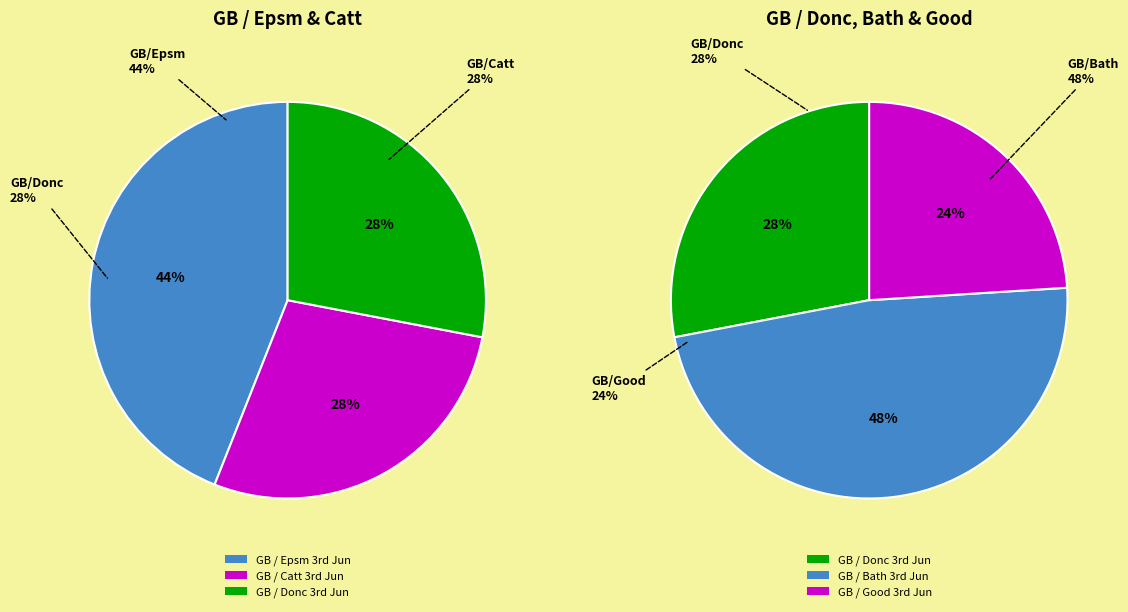

What is the largest slice in the pie chart?

GB / Bath 3rd Jun